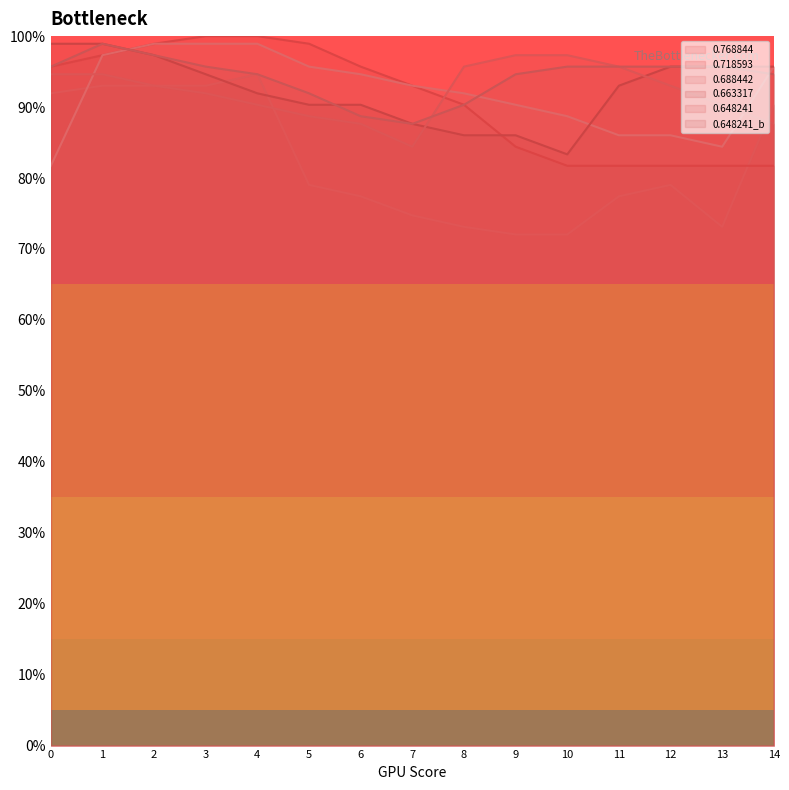

What is the spread (max minus min) of values at 10?

0.3